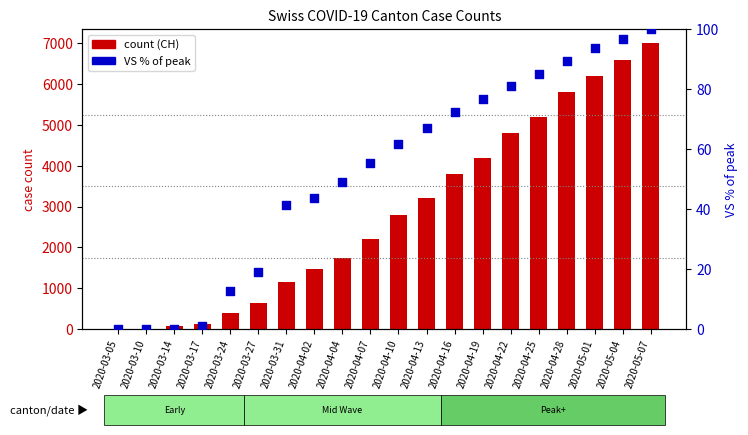

Is the value of CH (total) at 2020-04-13 greater than the value of VS (% of max) at 2020-03-14?

Yes